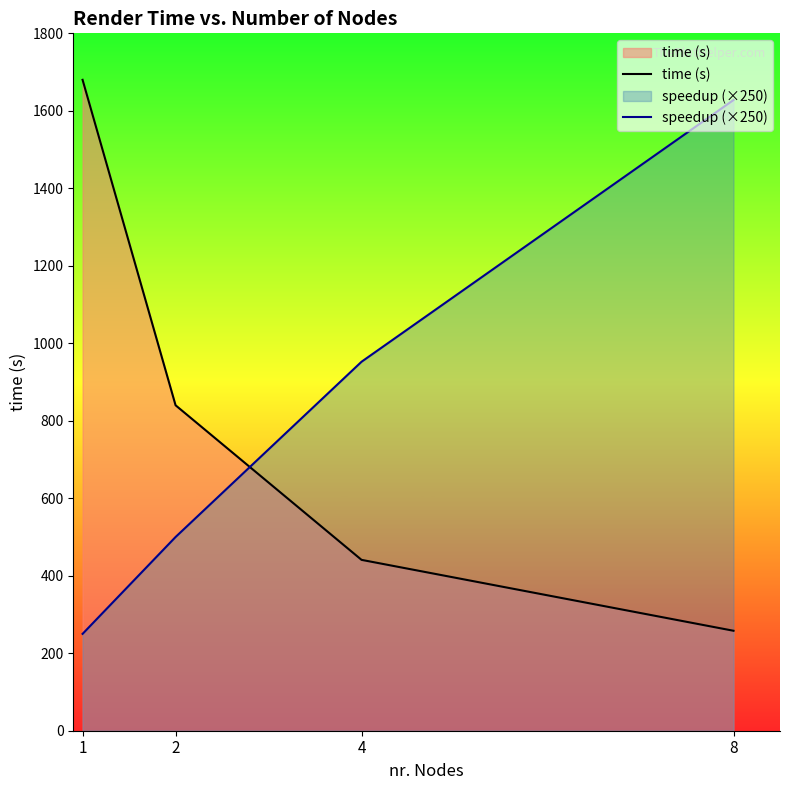

What is the difference between the maximum and minimum values in the speedup (×250) series?

1377.9